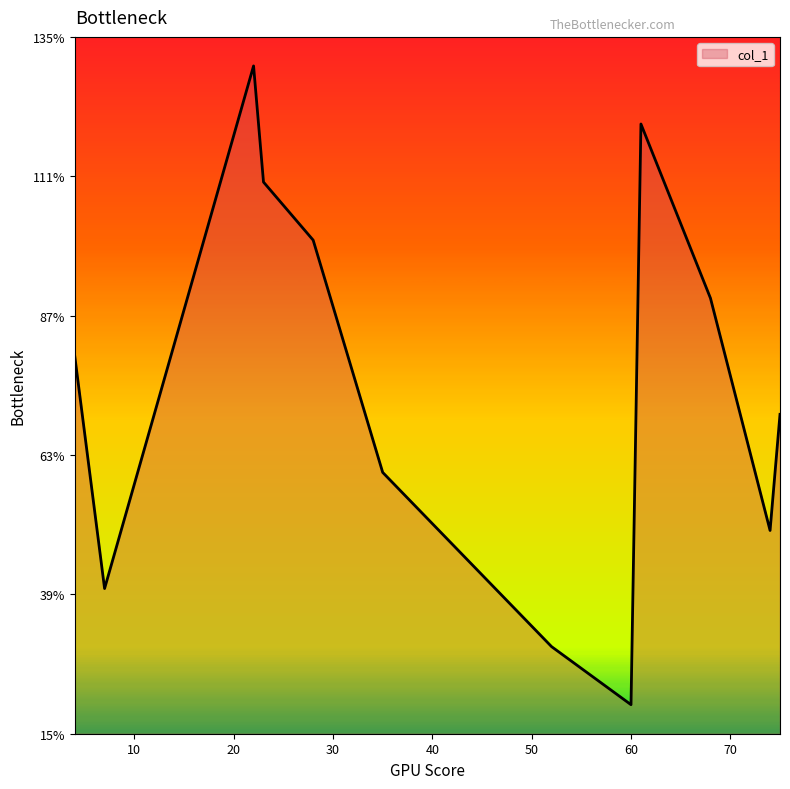

Is this an area chart (filled region under the line)?

Yes